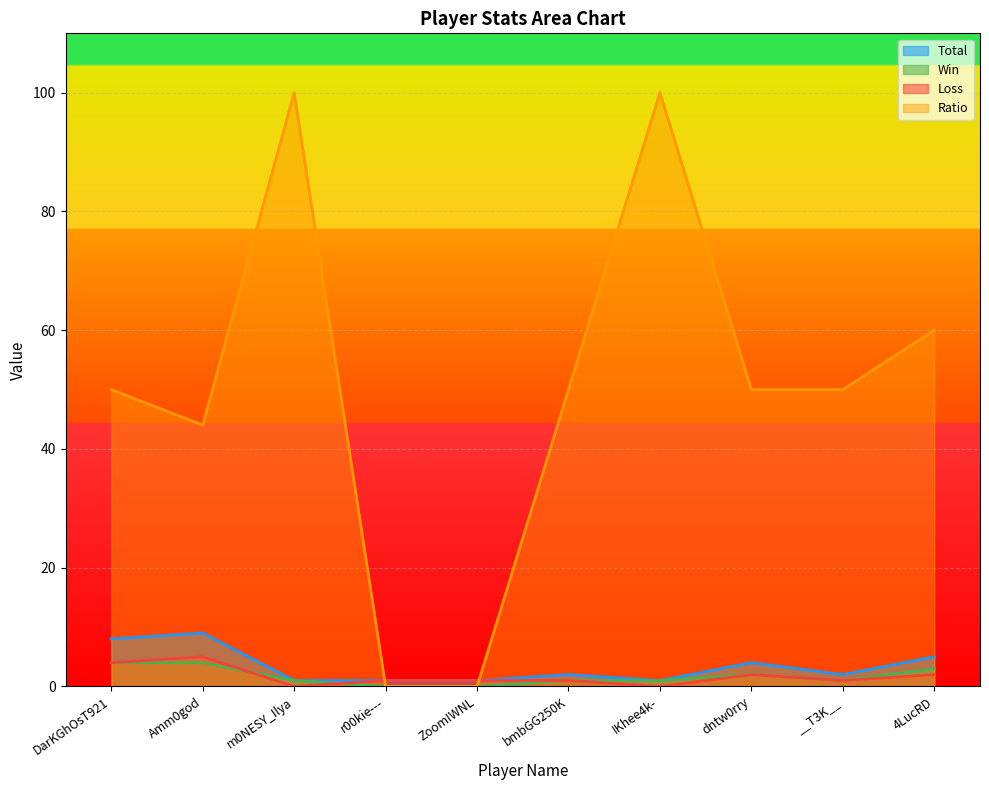

What position from the right is Amm0god?

9